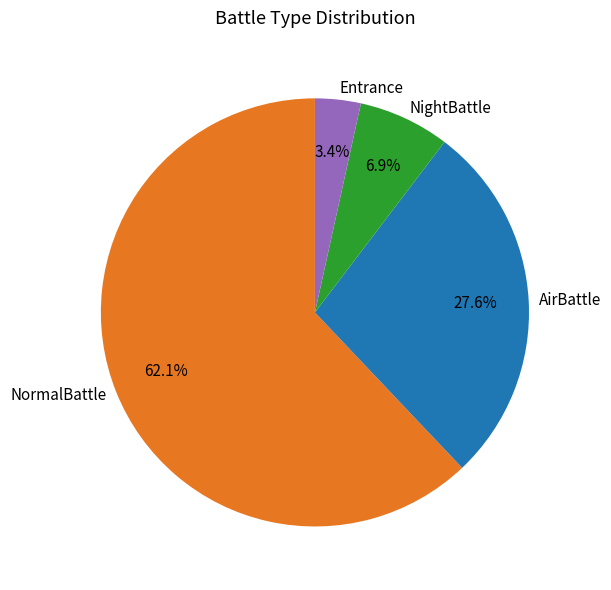

To the nearest percent, what percentage of the pie is NormalBattle?

62%